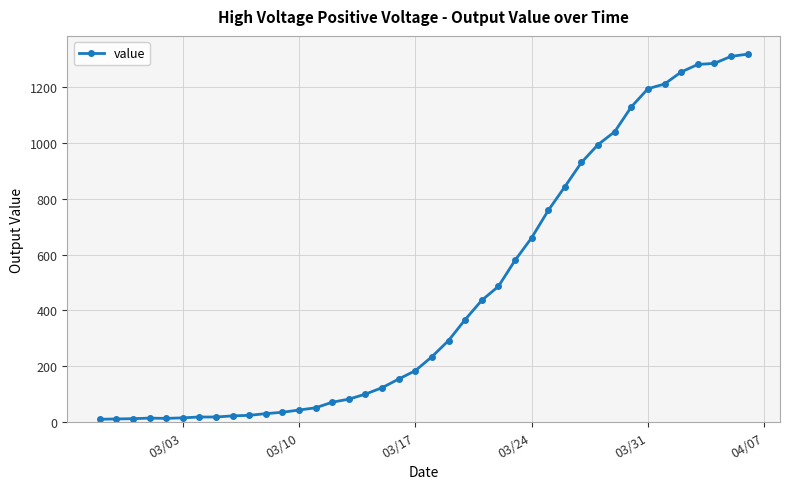

What is the greatest value displayed?

1318